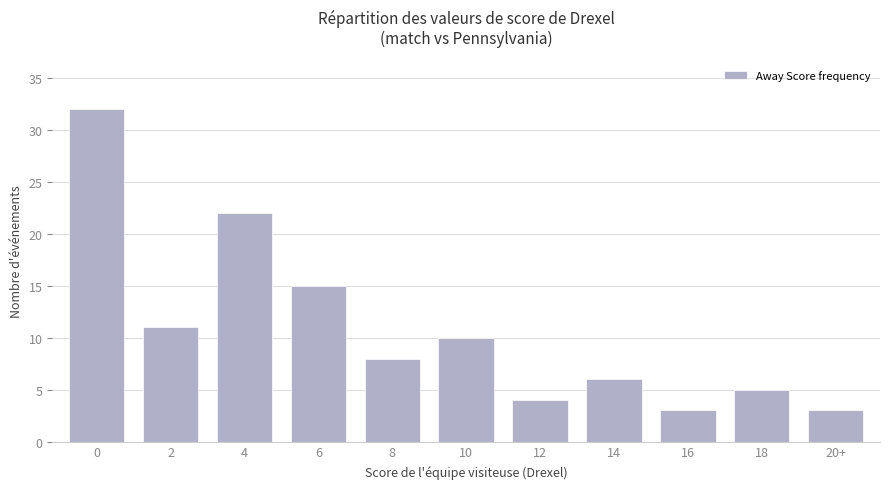

What is the difference between the maximum and minimum values?

29